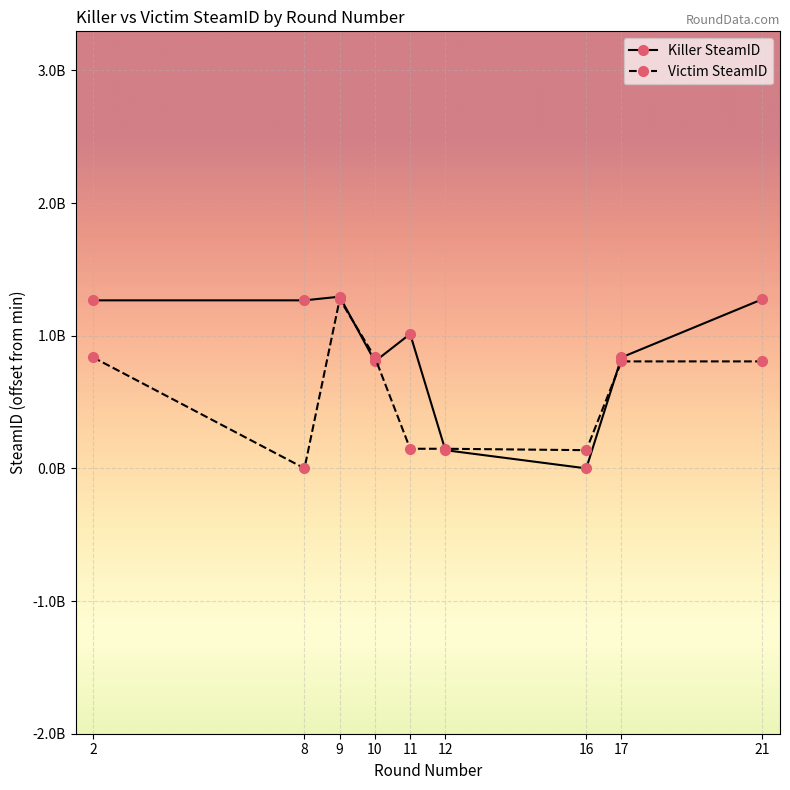

How many interior local valleys does the Killer SteamID series have?

2